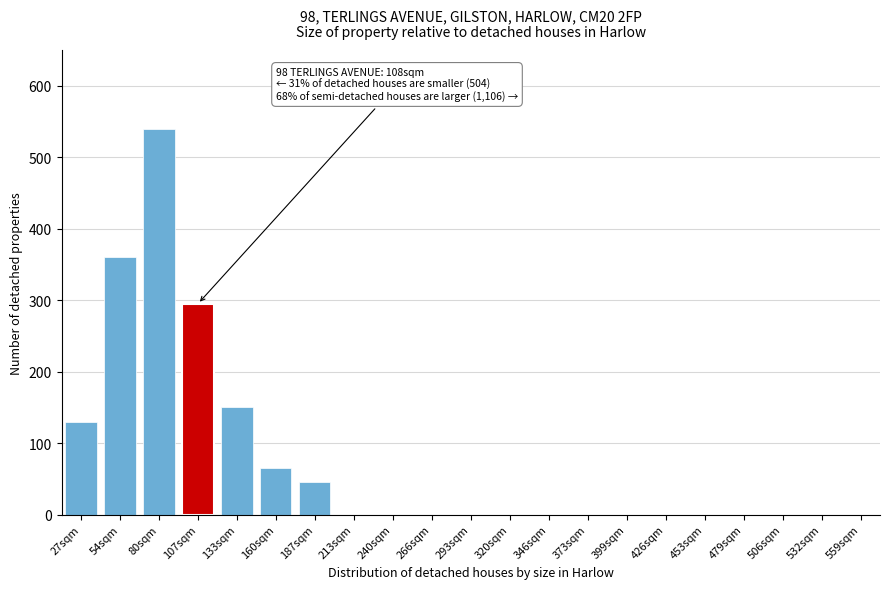

Reading left to right, what are all the values shown in this chart?

27sqm=130	54sqm=360	80sqm=540	107sqm=295	133sqm=150	160sqm=65	187sqm=45	213sqm=0	240sqm=0	266sqm=0	293sqm=0	320sqm=0	346sqm=0	373sqm=0	399sqm=0	426sqm=0	453sqm=0	479sqm=0	506sqm=0	532sqm=0	559sqm=0